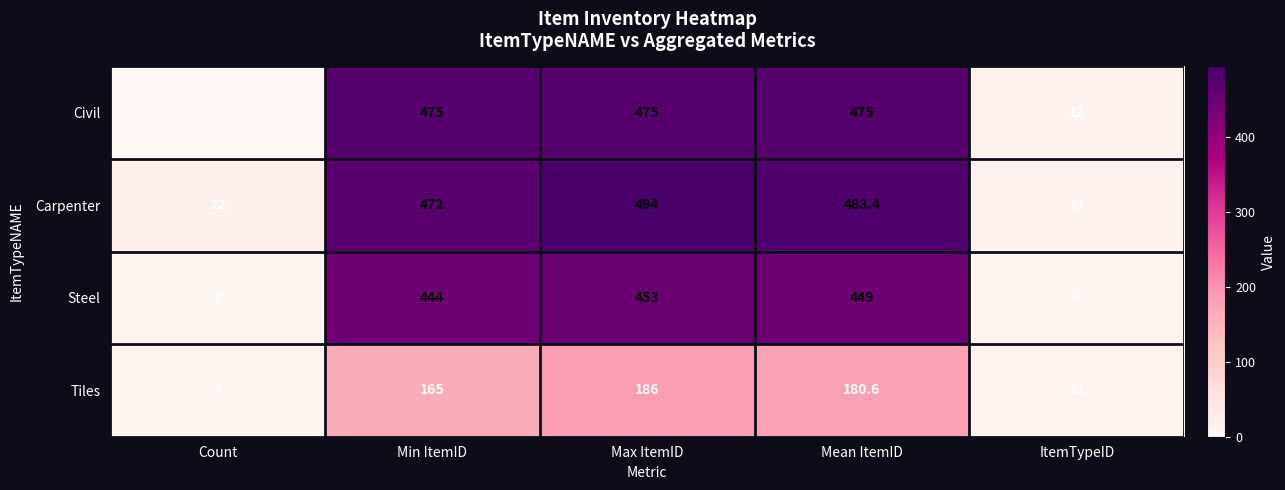

At which label does Tiles reach its minimum?

Count